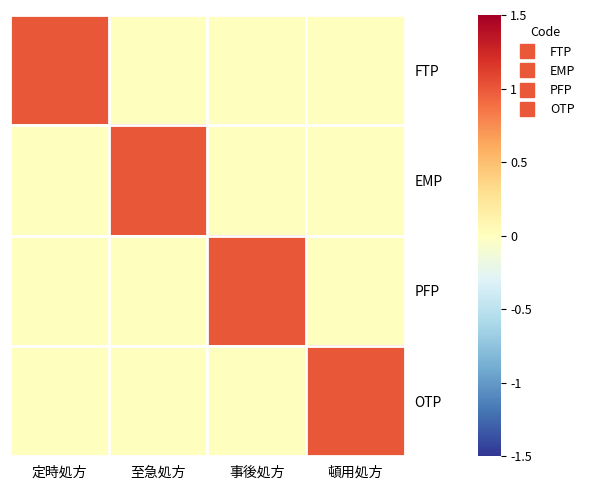

Which category has the highest value across all series?

定時処方